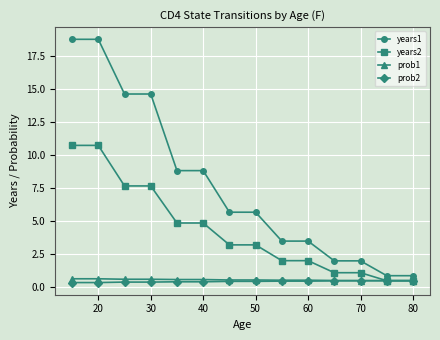

Which series has the largest total across all categories?

years1